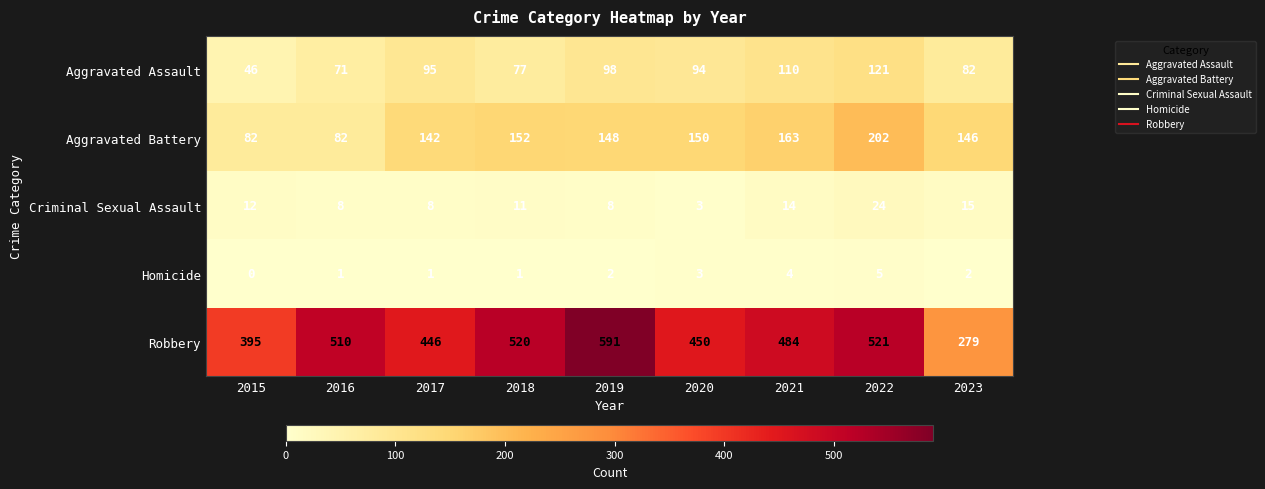

What is the lowest value of the Aggravated Battery series?

82